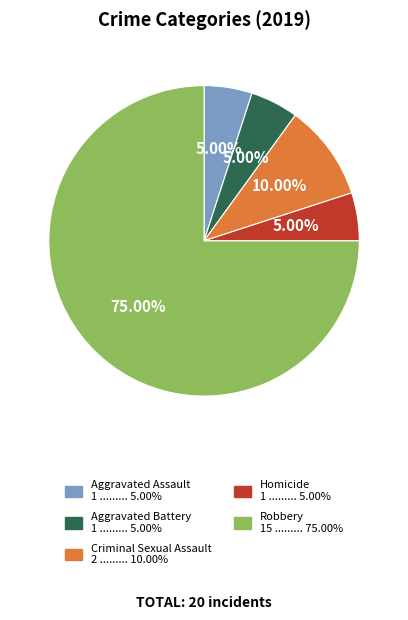

Count the number of slices in the pie.

5